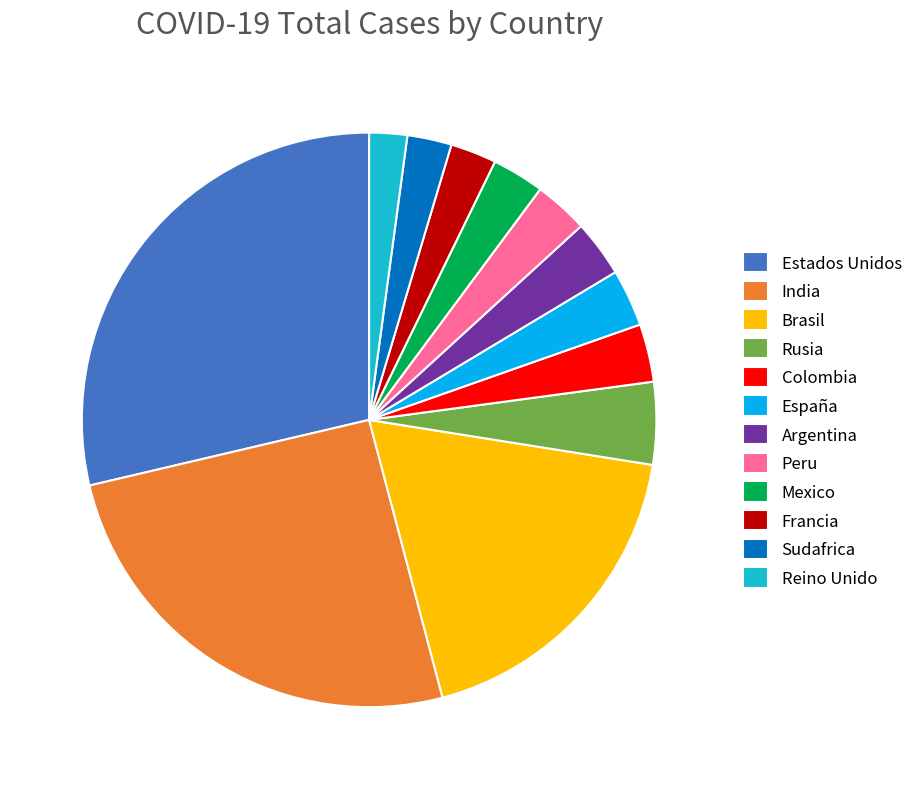

Is there any slice that represents more than half of the pie?

No